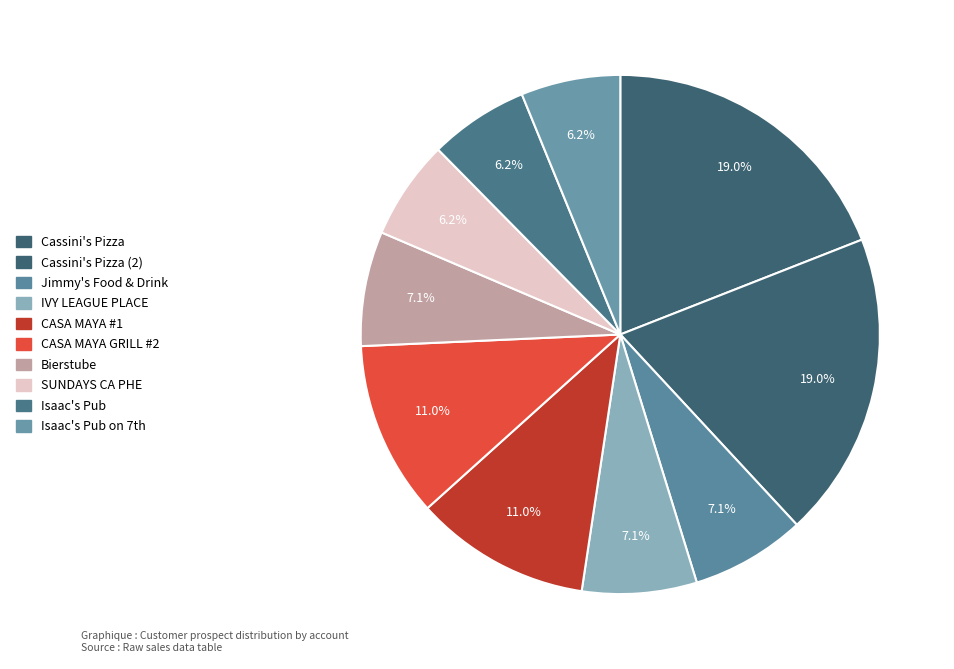

How many slices are in this pie chart?

10